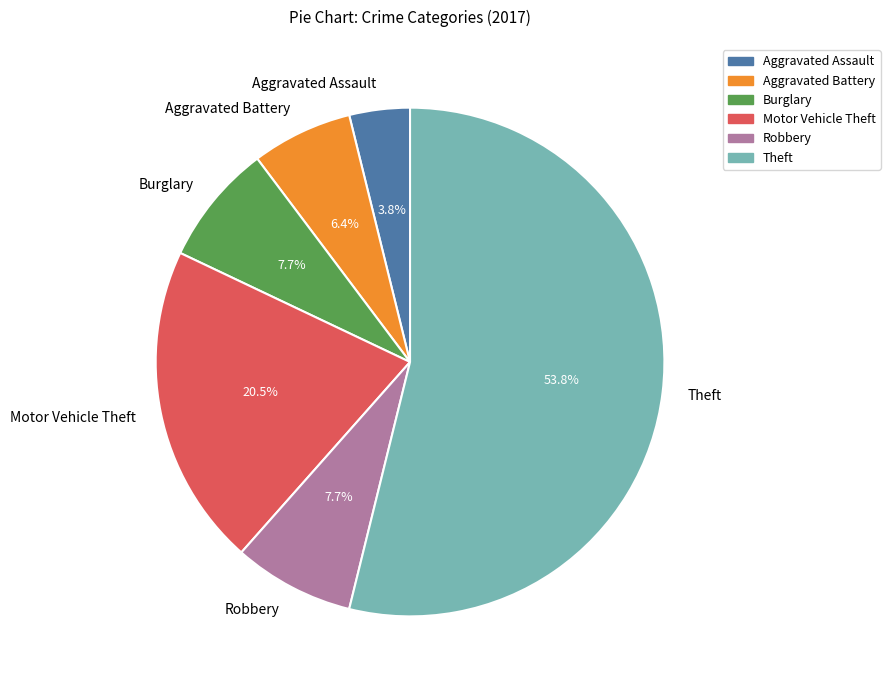

Which has a higher value, Theft or Aggravated Assault?

Theft